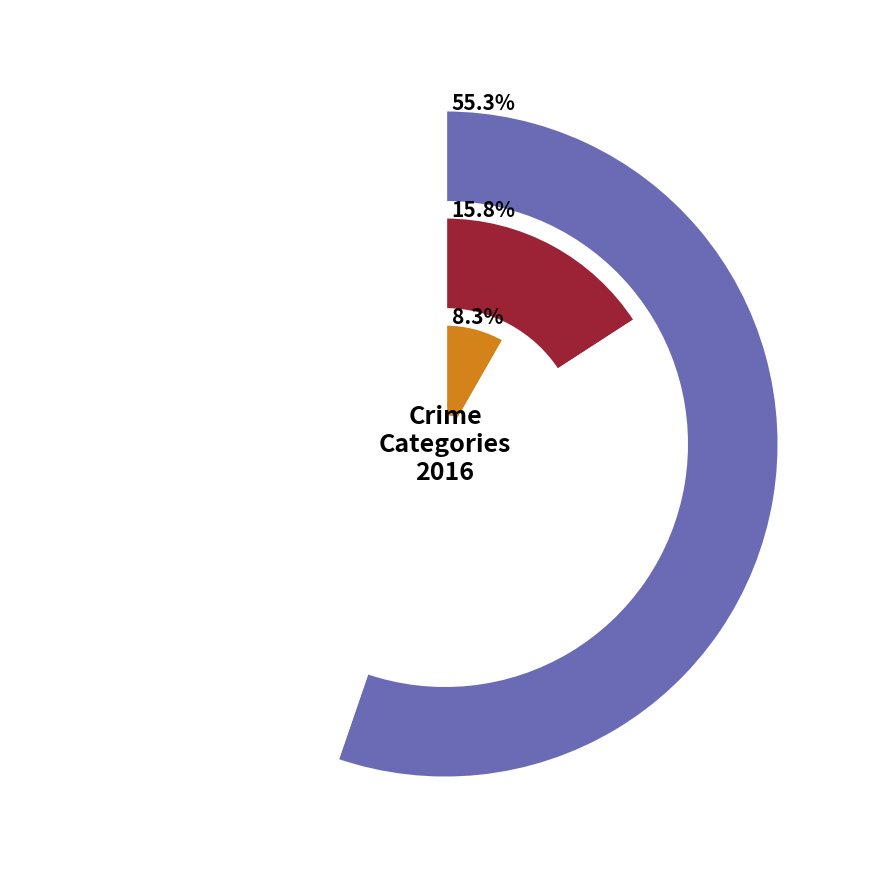

Which slice is the largest?

Theft